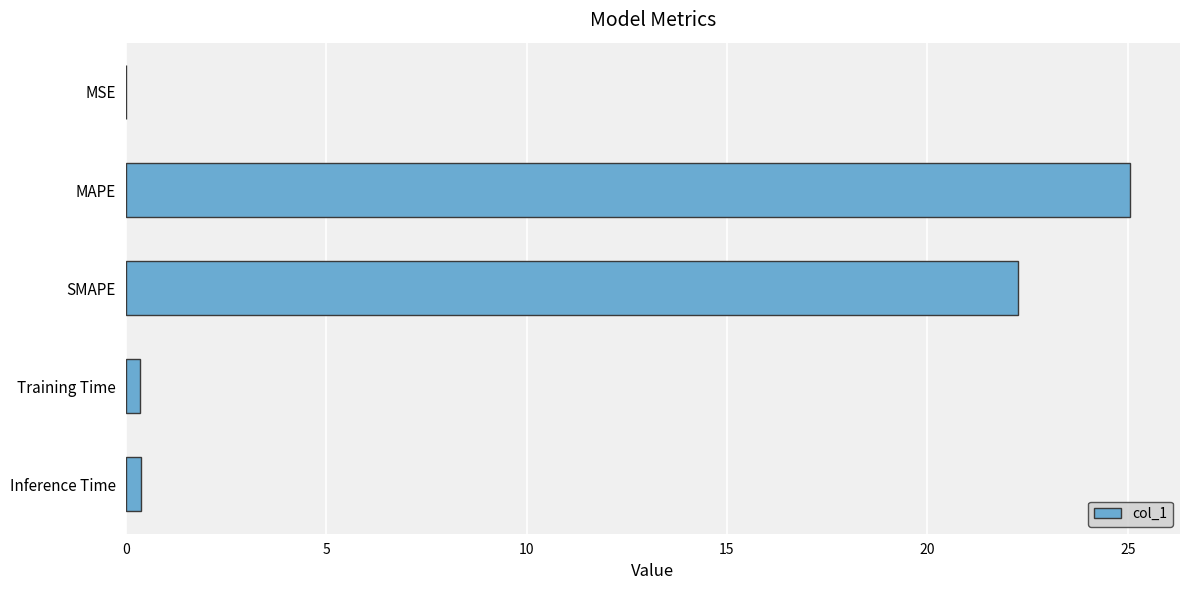

Does the chart contain stacked bars?

No